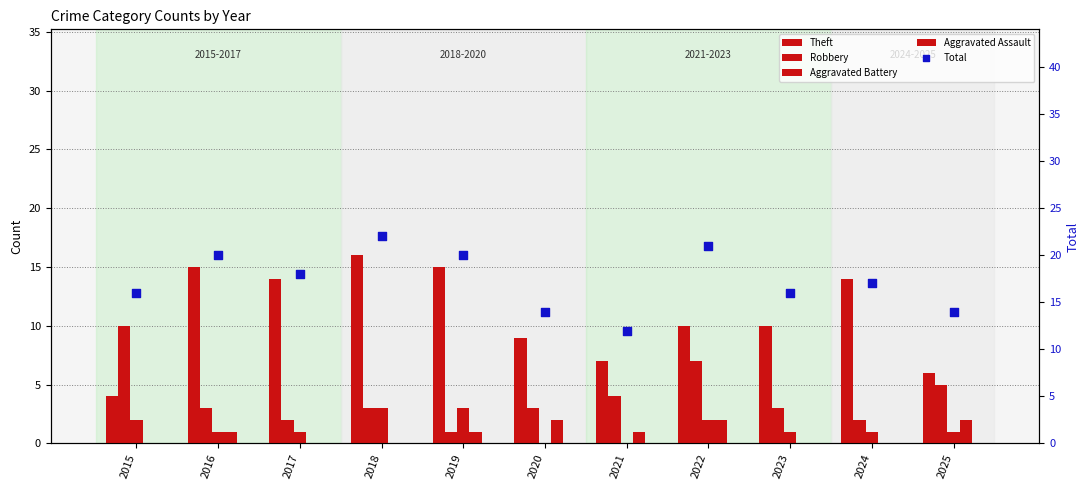

Which series contains the lowest Y value?

Aggravated Battery